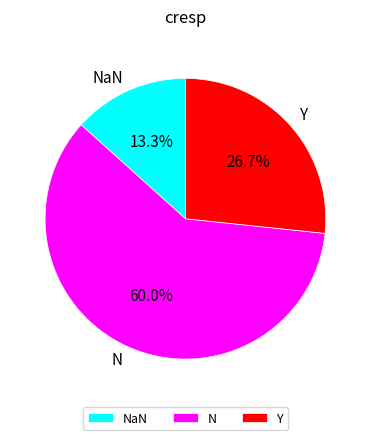

Approximately how many times larger is the value at Y compared to N?

0.4